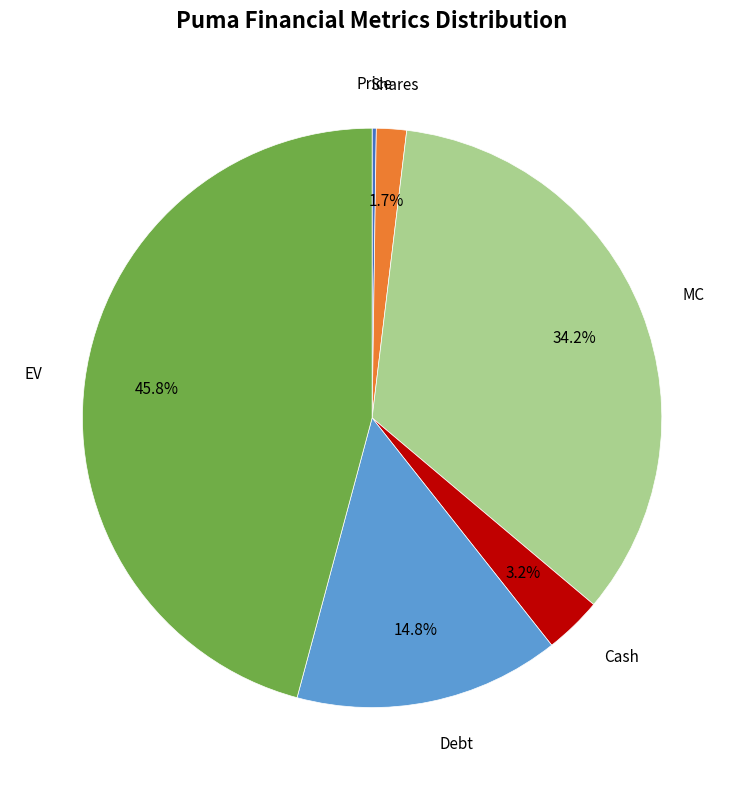

What percentage do Shares and Cash together represent?

4.9%